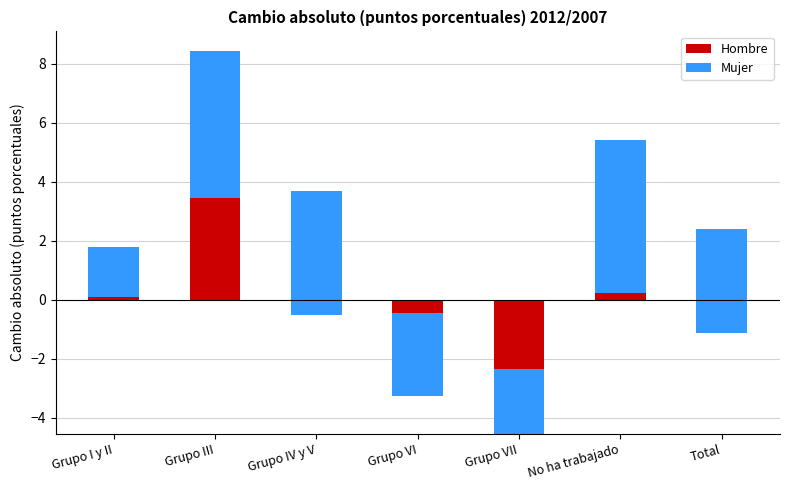

What is the value of the Hombre bar at the 7th from the left?

-1.1